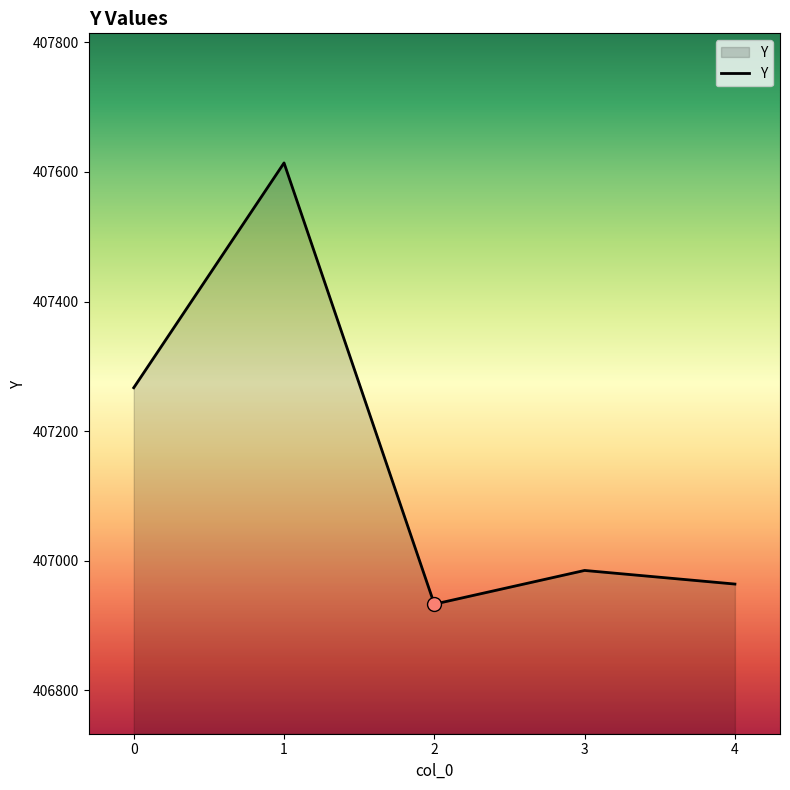

What is the ratio of the value at 4 to the value at 1?

1.0